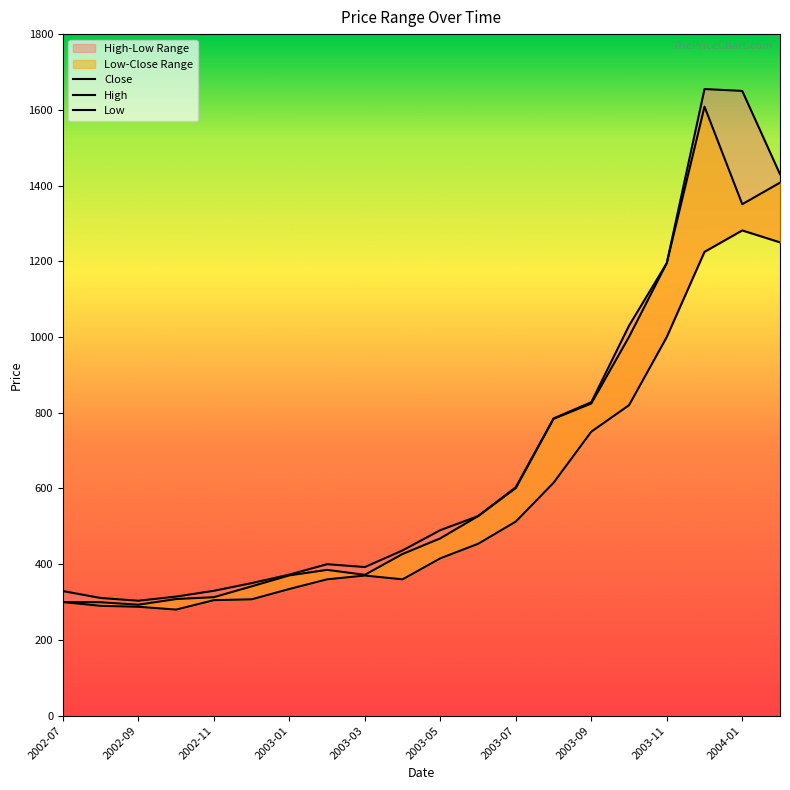

At which category is the sum across all series the highest?

2003-12